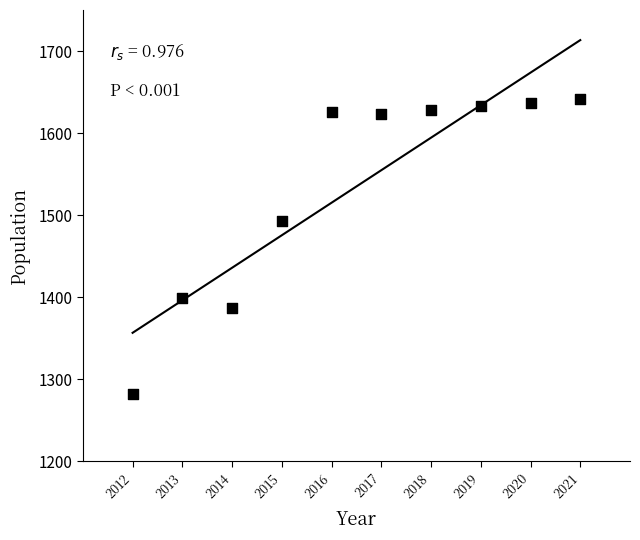

What is the average Y value?

1535